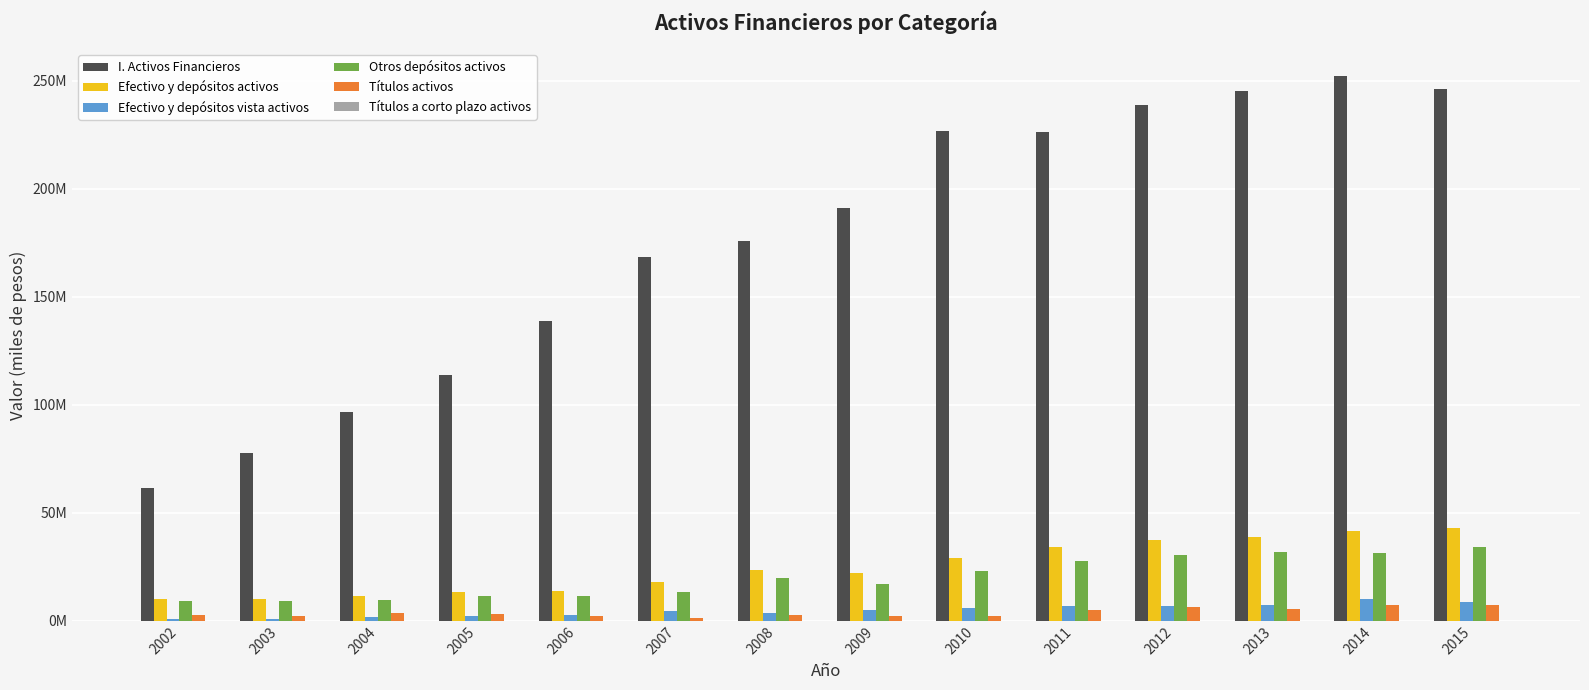

Does the chart contain stacked bars?

No